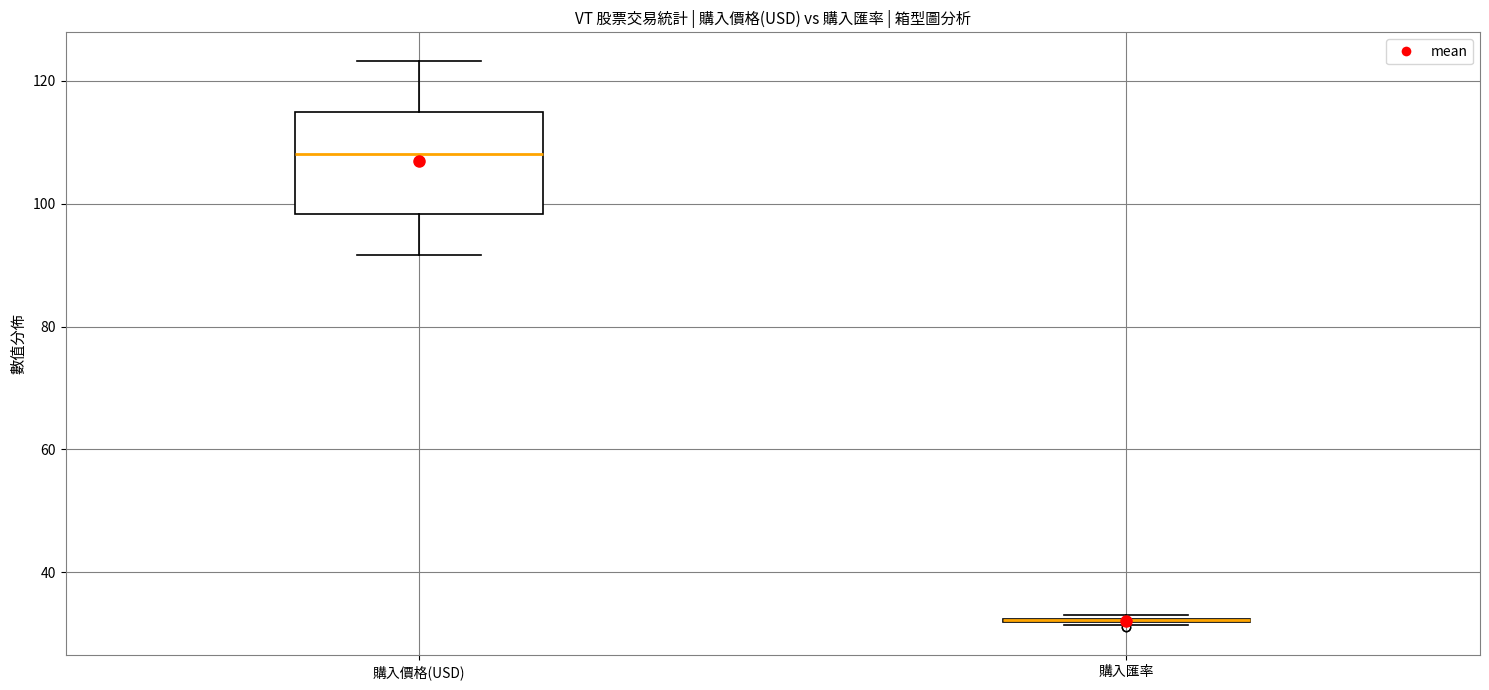

Reading left to right, read every box against the y-axis: the position of its median line, the range the box covers, and the ends of its whiskers. The values are not printed on the chart, so give them approximately, as read against the axis.

購入價格(USD): median 108, box 98 to 114, whiskers 92 to 124
購入匯率: box collapsed to a line at 32, whiskers 32 to 32